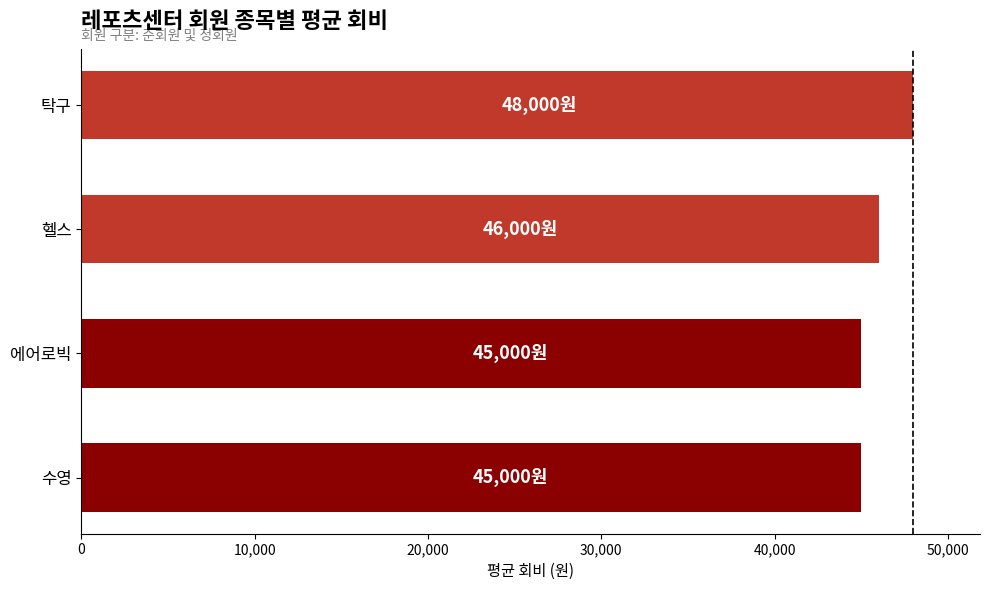

The value at 탁구 is 84347. True or false?

False